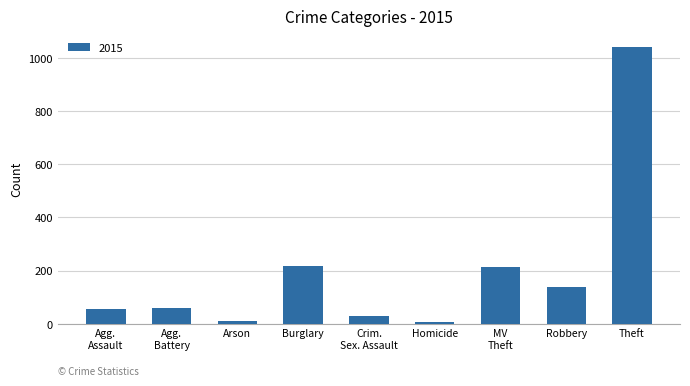

What is the label of the 9th bar from the left?

Theft